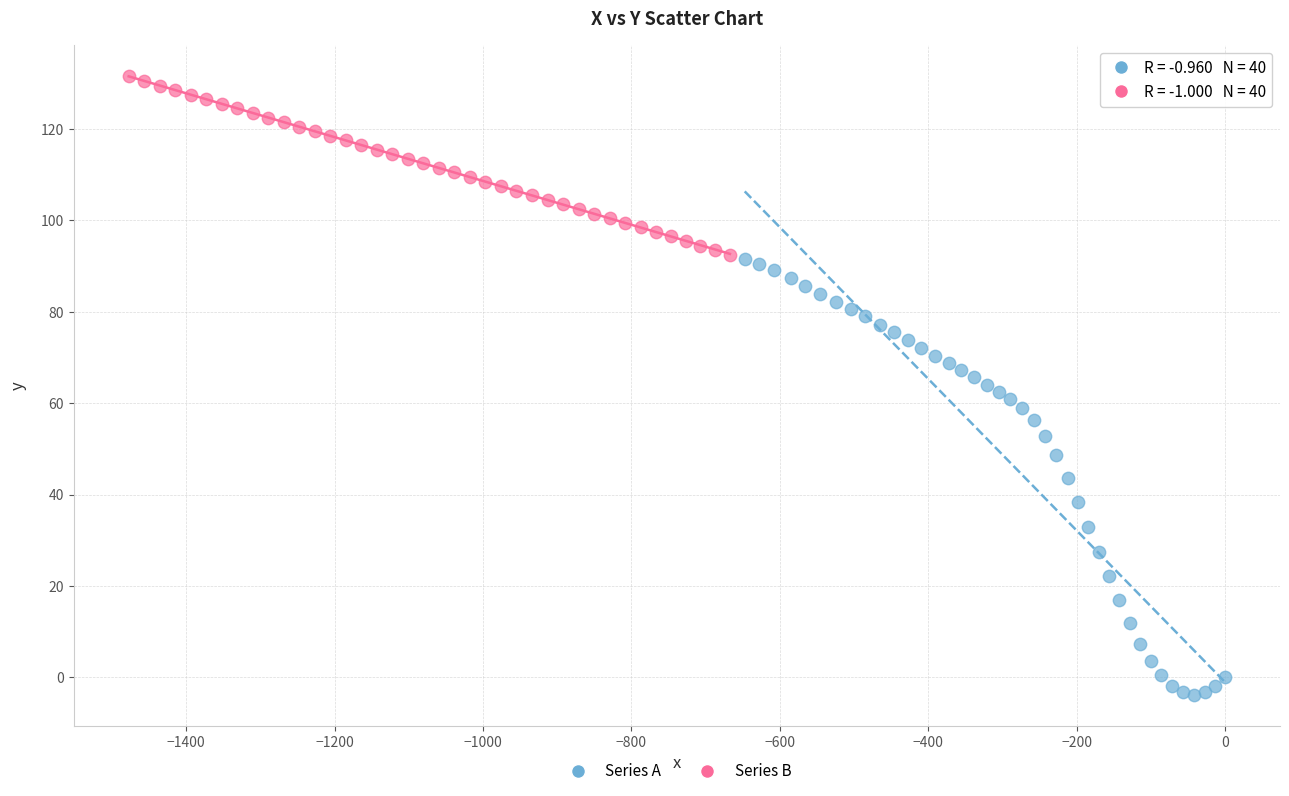

Which series has the largest Y range (max minus min)?

Series A